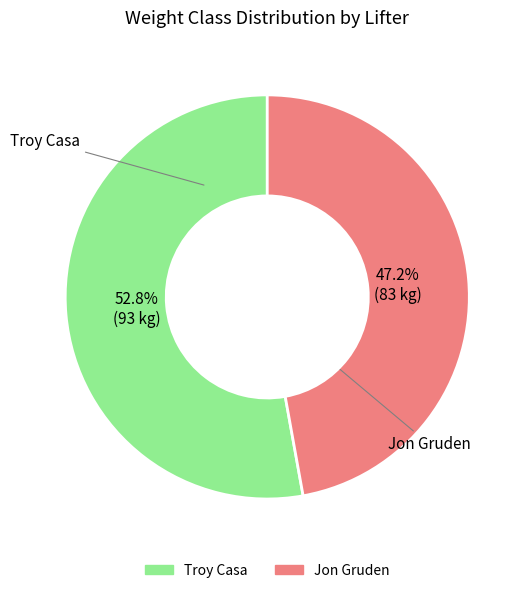

Which slice is the smallest?

Jon Gruden